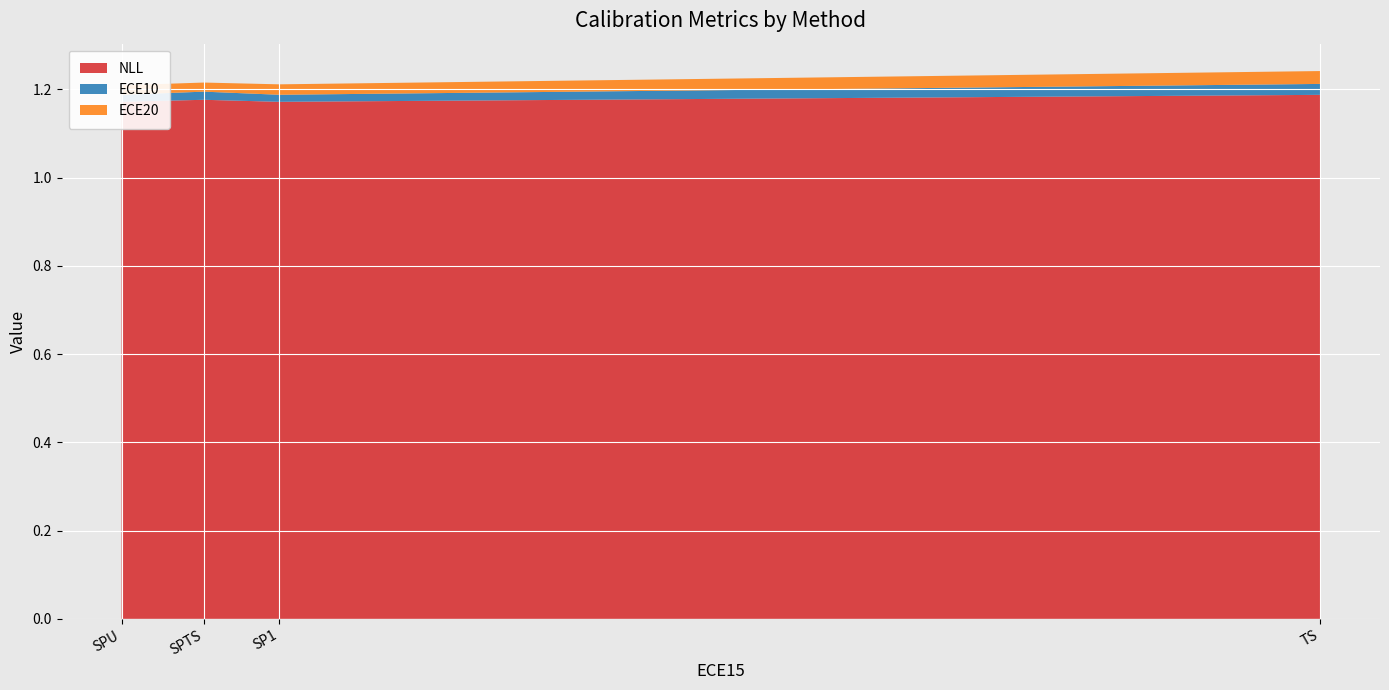

Reading left to right, what are all the values shown in this chart?

NLL: TS=1.2	SP1=1.2	SPTS=1.2	SPU=1.2
ECE10: TS=0.0	SP1=0.0	SPTS=0.0	SPU=0.0
ECE20: TS=0.0	SP1=0.0	SPTS=0.0	SPU=0.0